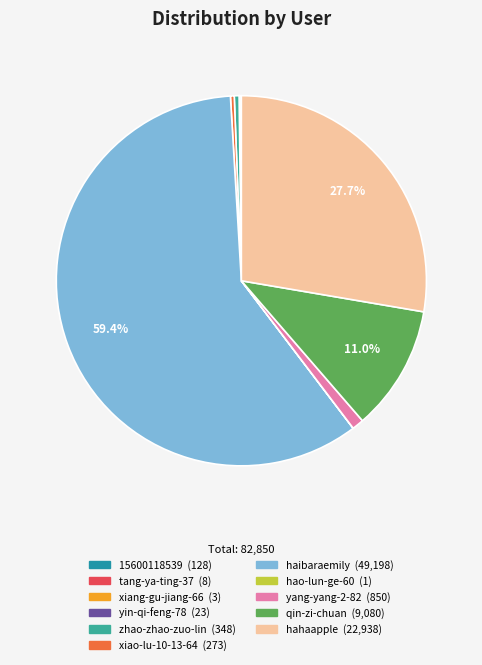

What percentage is the yang-yang-2-82 slice, to the nearest percent?

1%